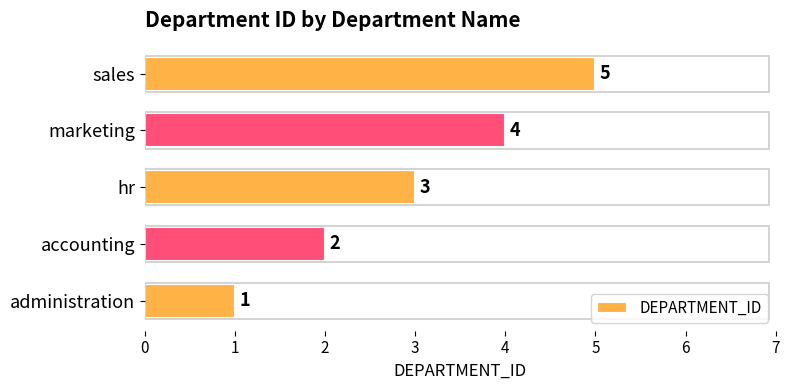

How many data points does each series have?

5